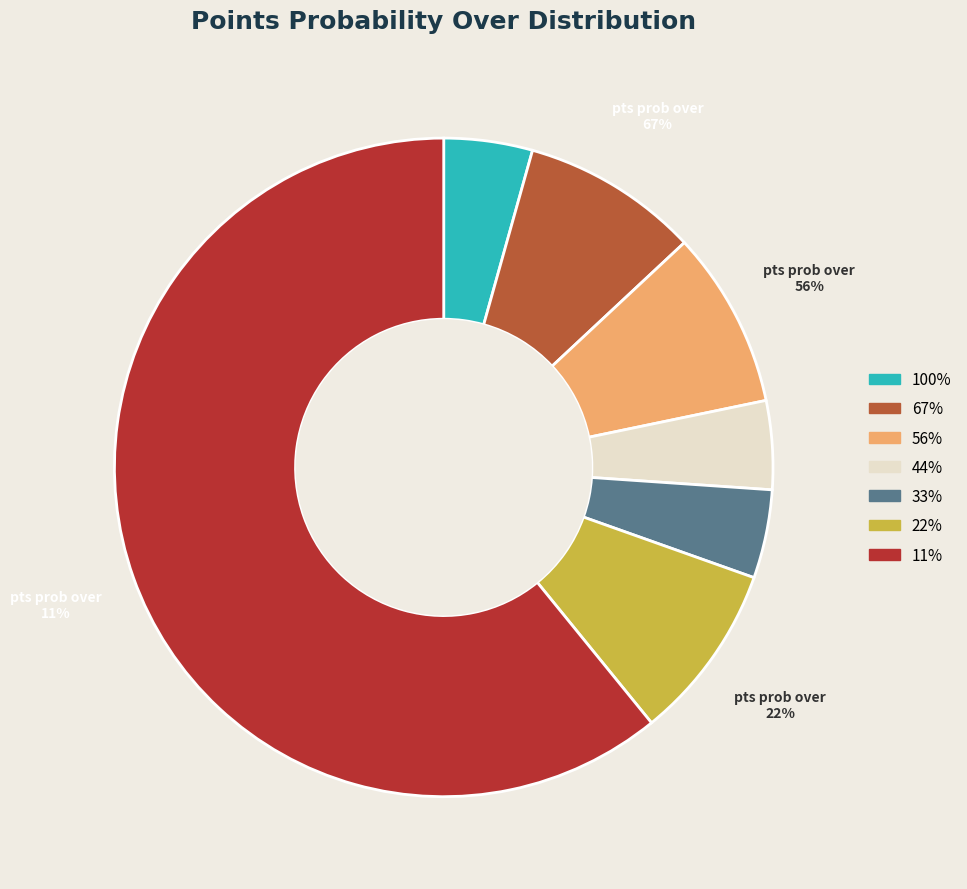

Combined, what portion of the pie is pts prob over=11 and pts prob over=22?

69.6%